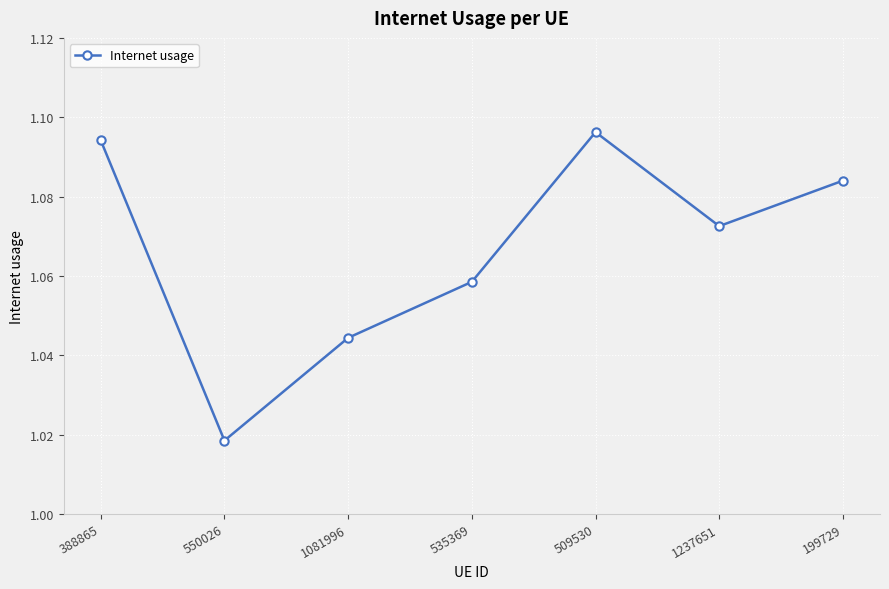

Is it true that the value at 388865 is 1.9?

False